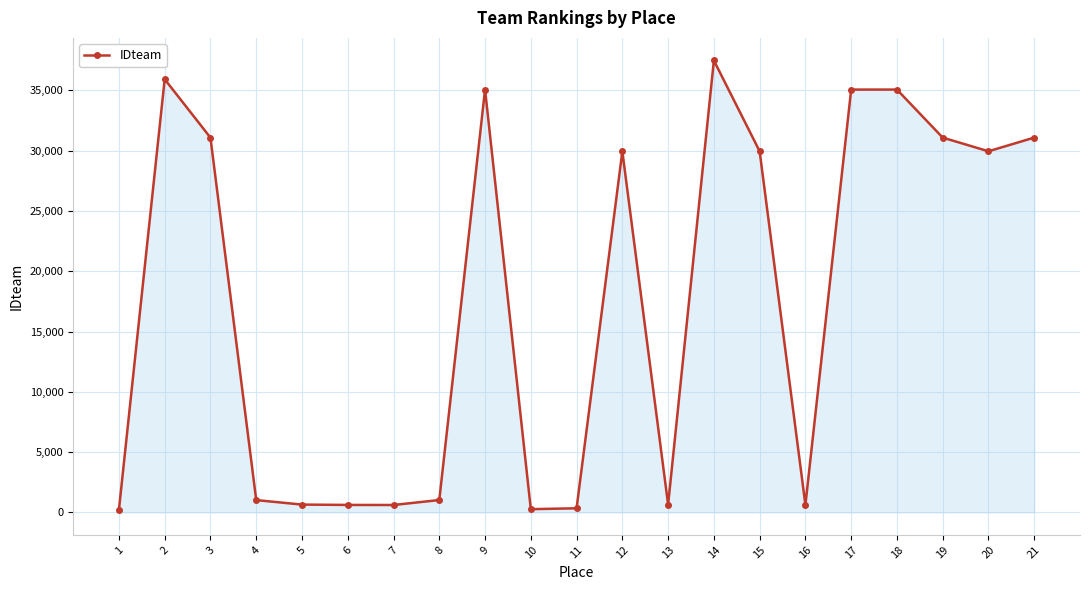

Where is the first local maximum?

2